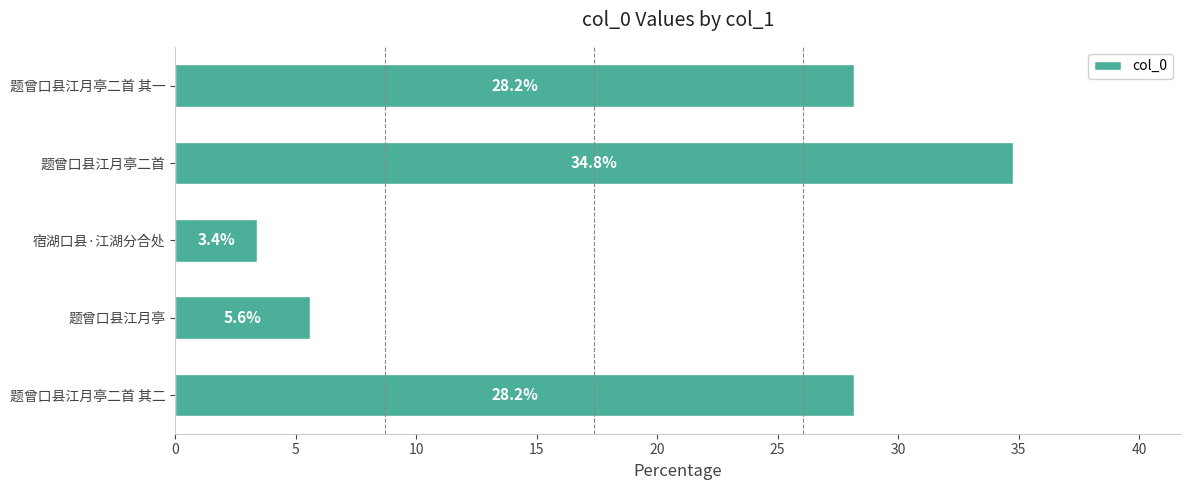

Count the number of data series in this chart.

1